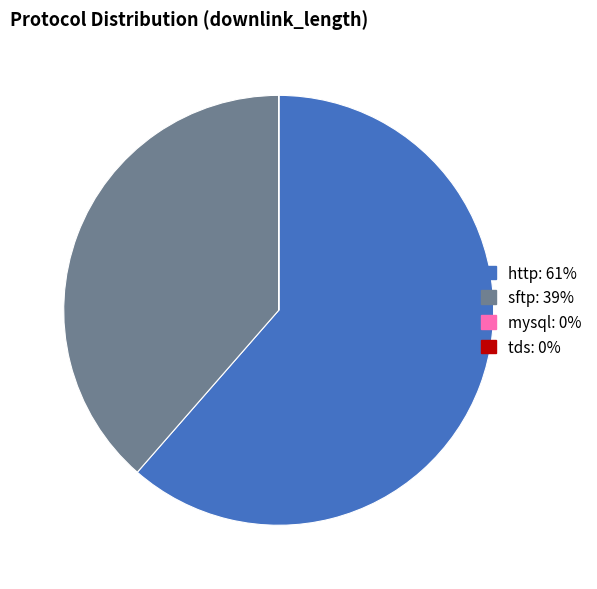

How much of the chart is everything except tds?

100.0%